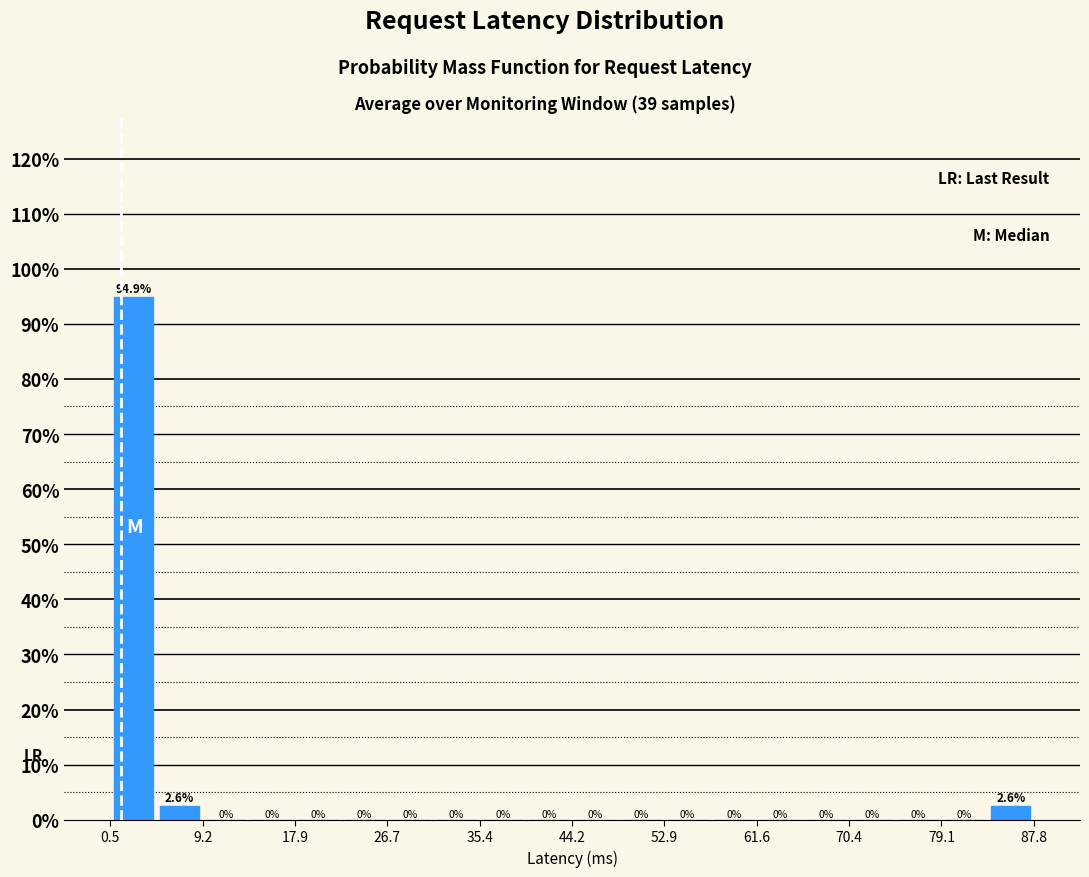

Reading left to right, list every bar in this chart as the range it spans on the x-axis followed by its height. The bar edges are not printed on the chart, so give them approximately, as read against the axis.

0 to 5: 94.9
5 to 9: 2.6
9 to 14: 0.0
14 to 18: 0.0
18 to 22: 0.0
22 to 27: 0.0
27 to 31: 0.0
31 to 35: 0.0
35 to 40: 0.0
40 to 44: 0.0
44 to 49: 0.0
49 to 53: 0.0
53 to 57: 0.0
57 to 62: 0.0
62 to 66: 0.0
66 to 70: 0.0
70 to 75: 0.0
75 to 79: 0.0
79 to 83: 0.0
83 to 88: 2.6